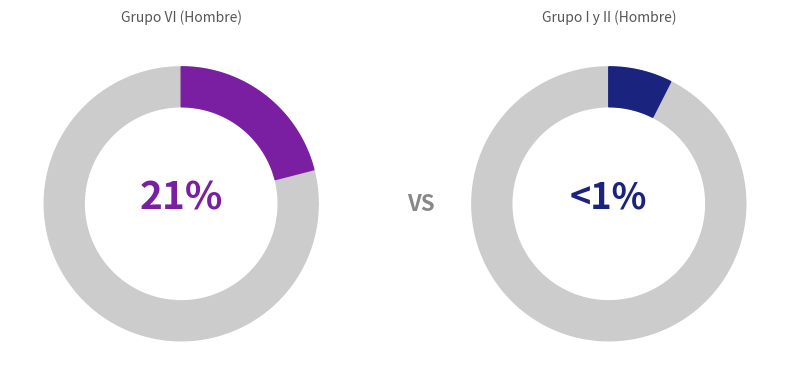

Which slice is the largest?

Grupo VI